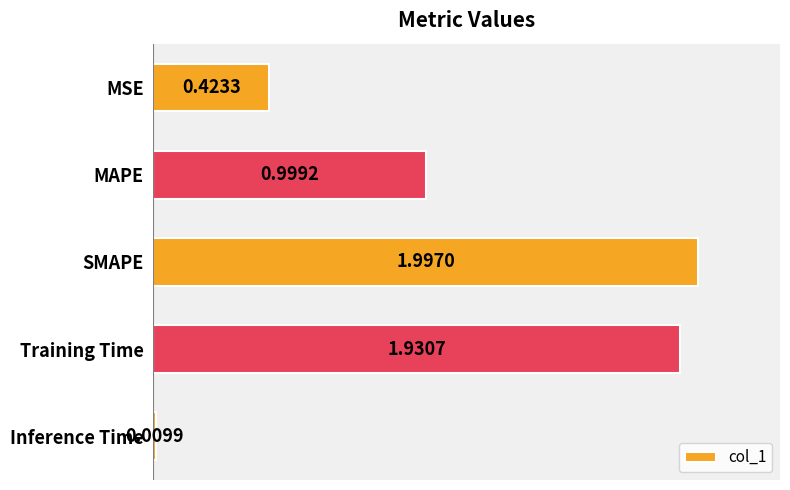

What is the difference between the maximum and minimum values?

2.0